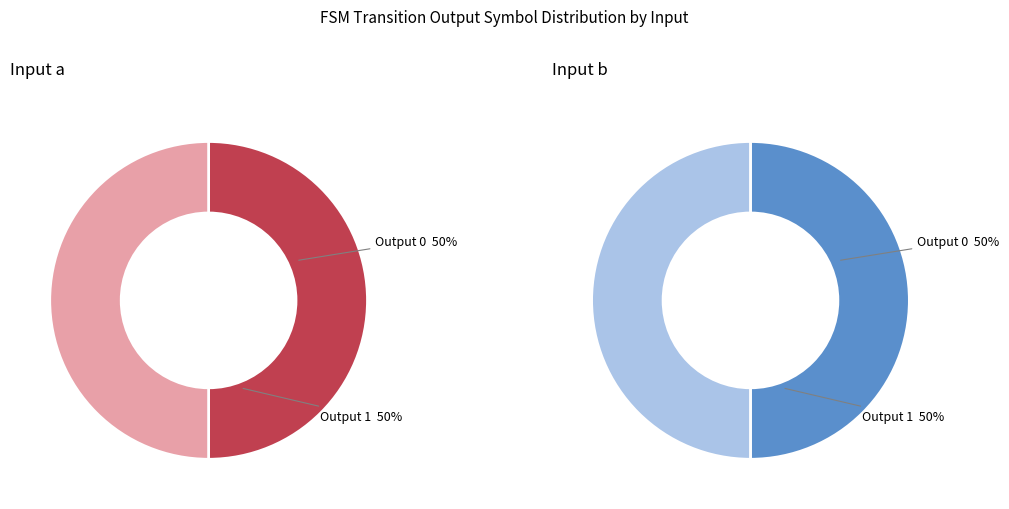

The Output 1 slice represents 87% of the pie. True or false?

False